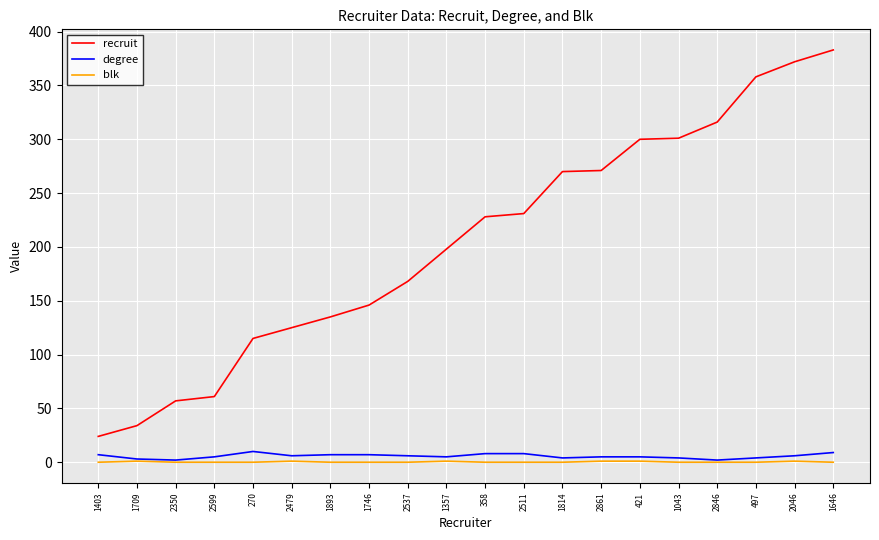

What is the total value across all series at 1814?

274